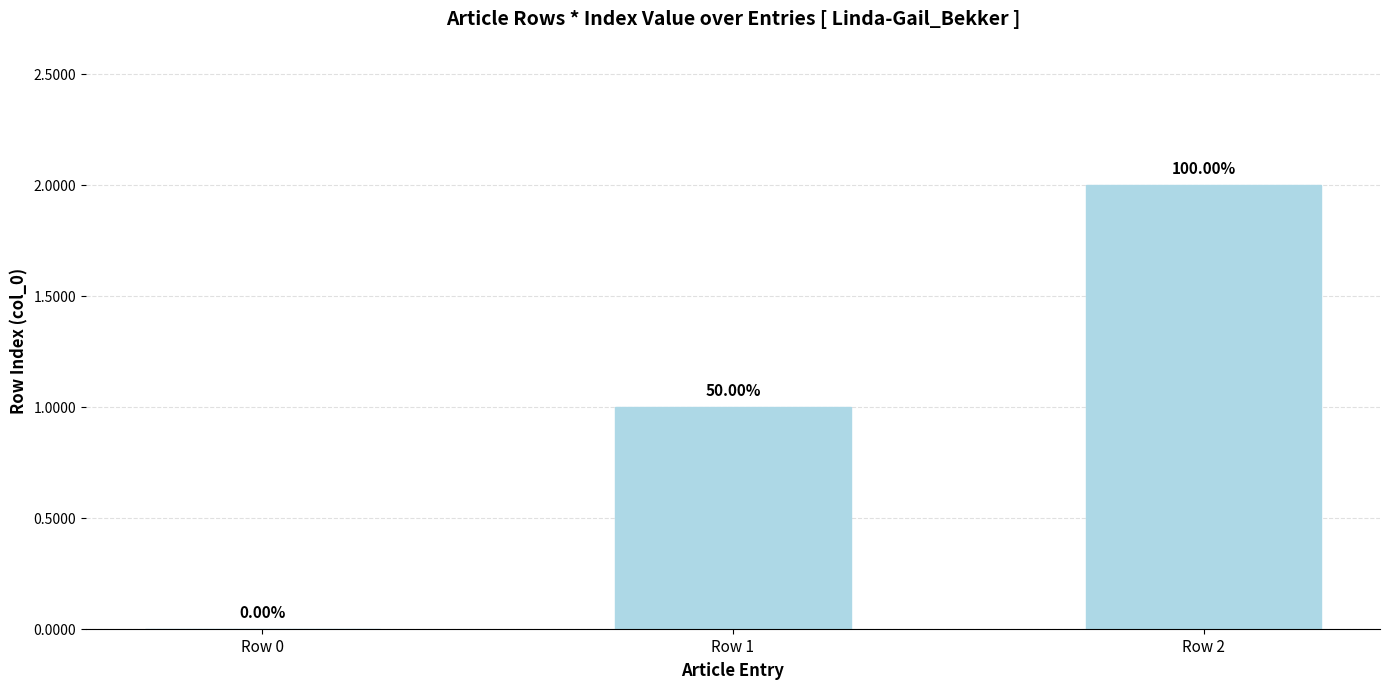

What is the change in value from Row 0 to Row 2?

+2